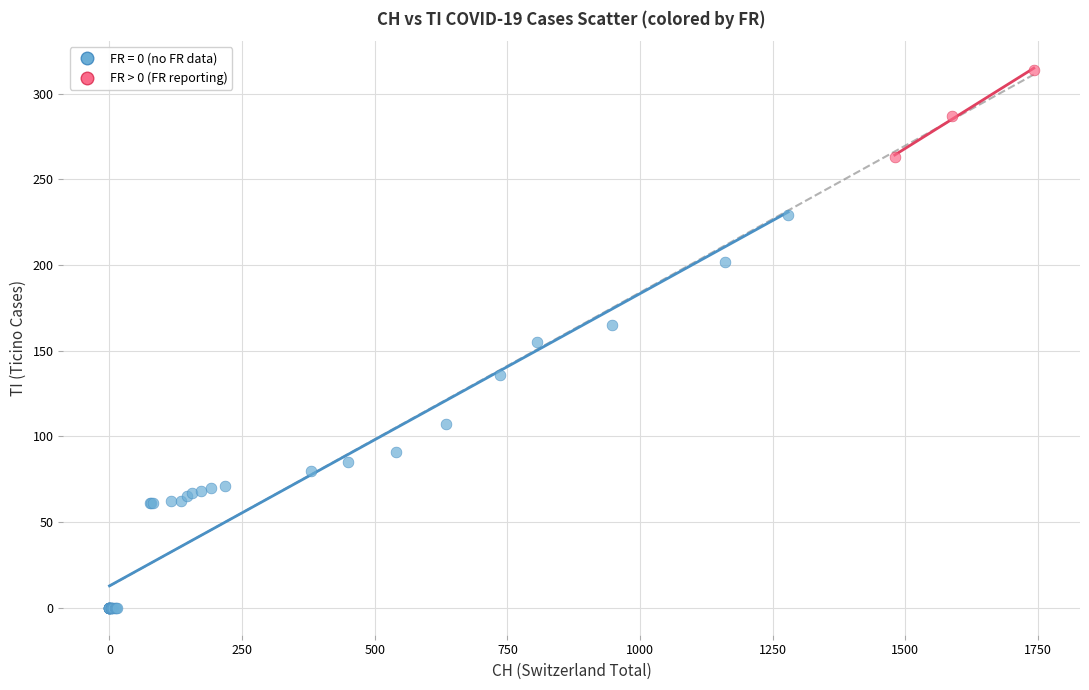

Which series contains the highest Y value?

FR > 0 (FR reporting)